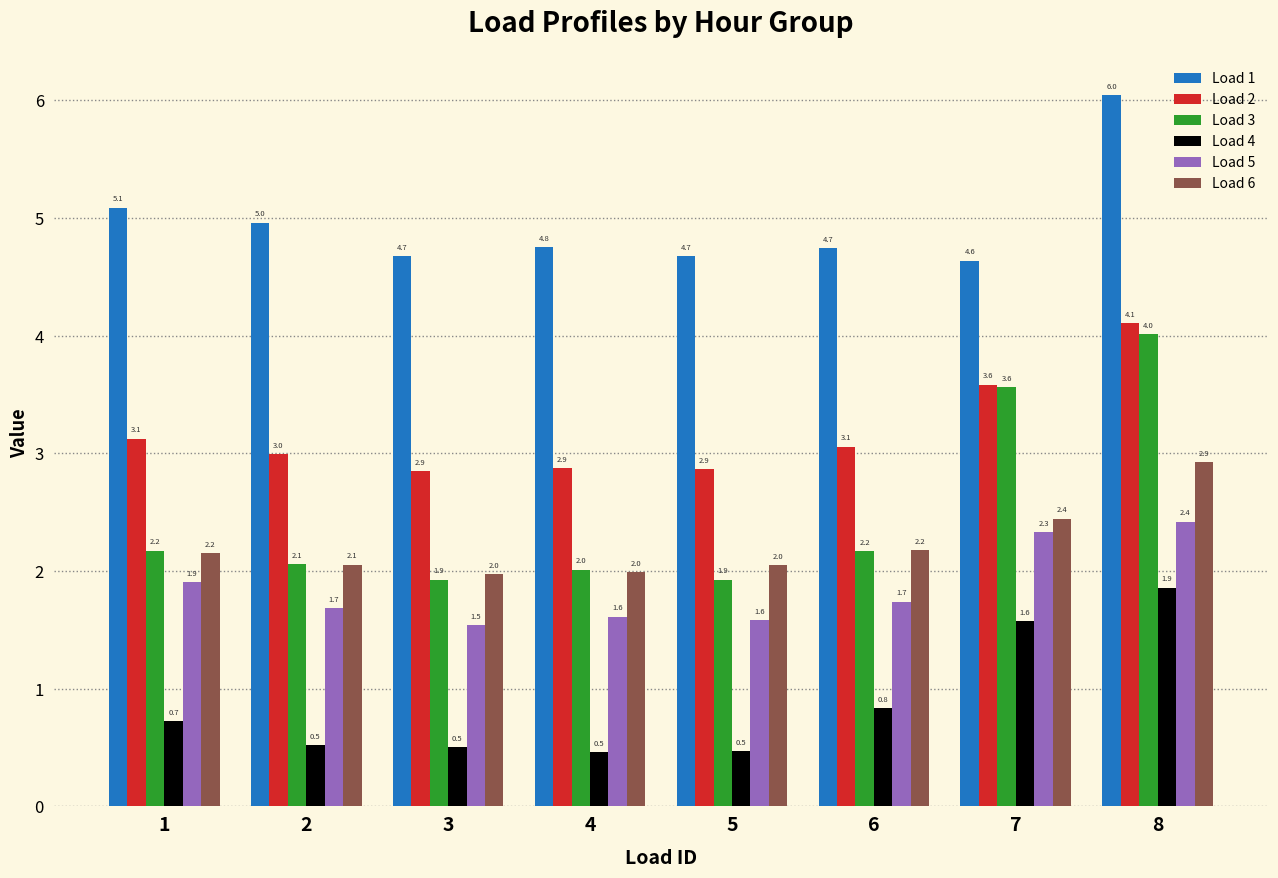

Which series has the widest spread of values?

Load 3